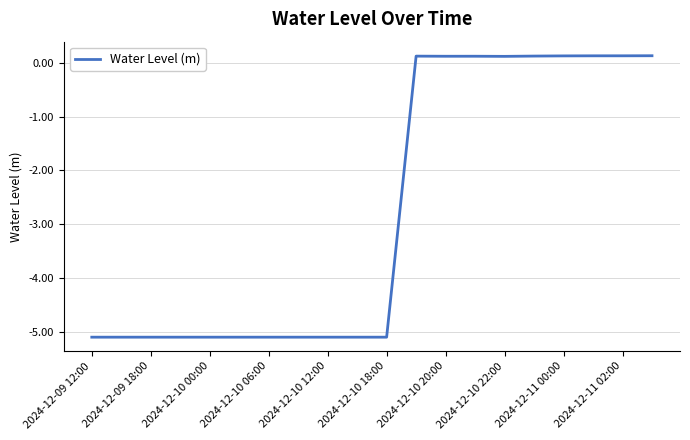

What is the difference between the maximum and minimum values?

5.2